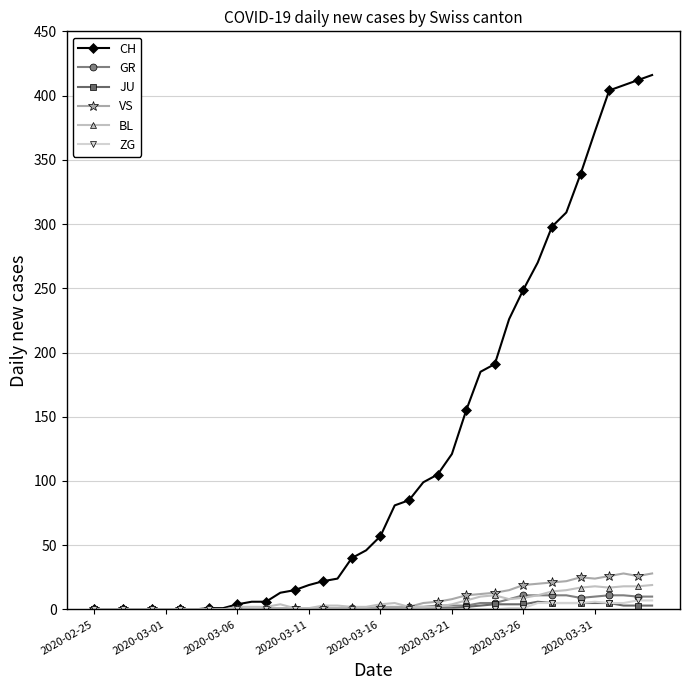

What is the maximum value shown in the chart?

416